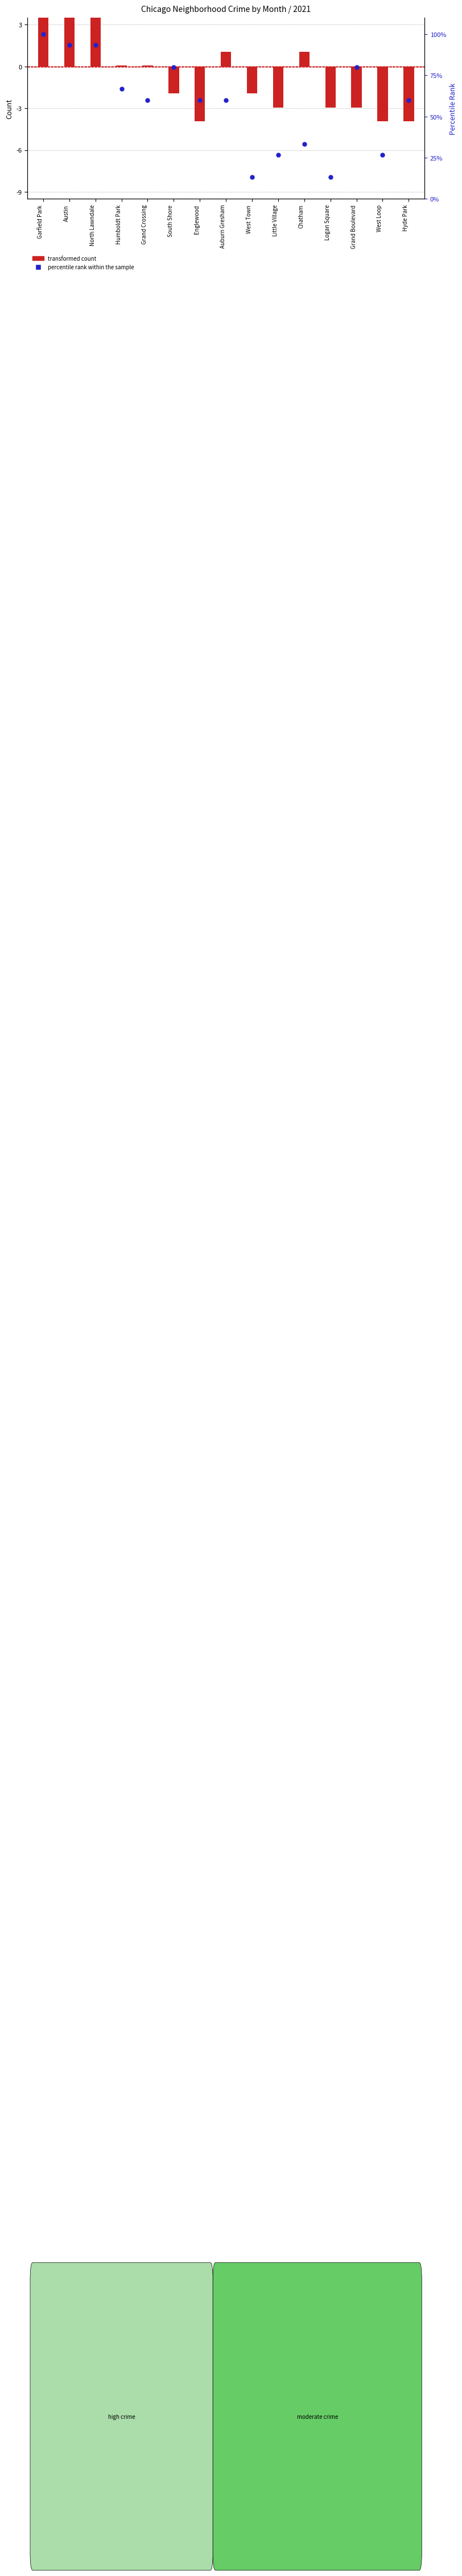

Is the value of percentile rank within the sample at North Lawndale greater than the value of transformed count at Garfield Park?

Yes